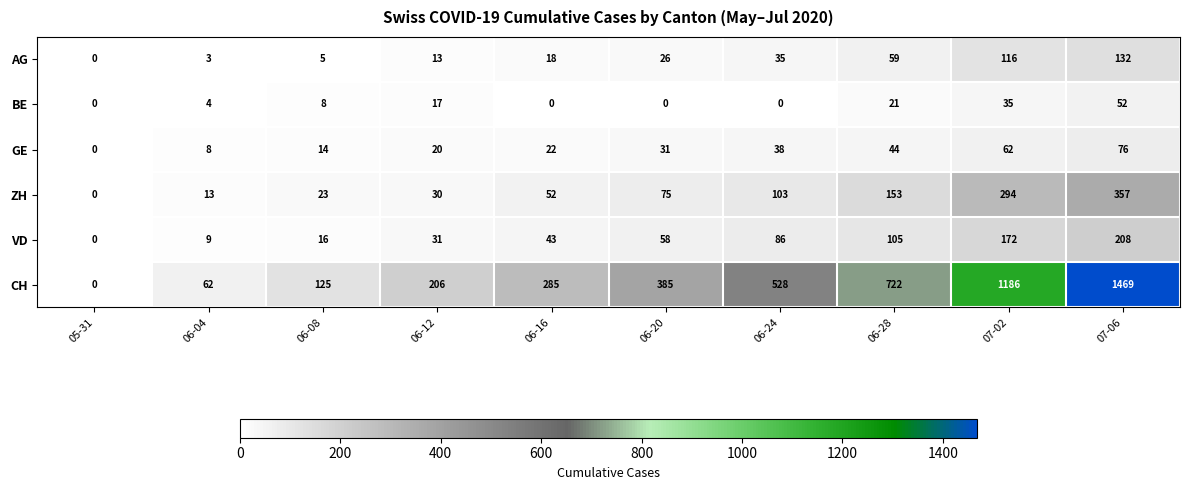

Which series has the largest range (max minus min)?

CH